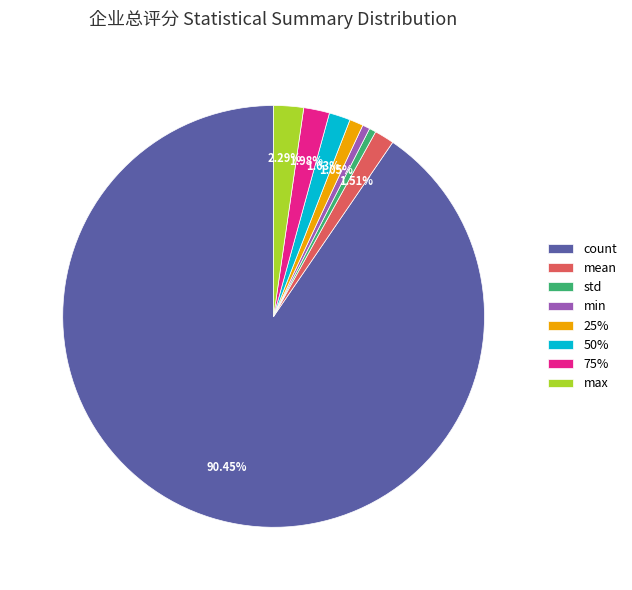

To the nearest percent, what portion does std represent?

1%